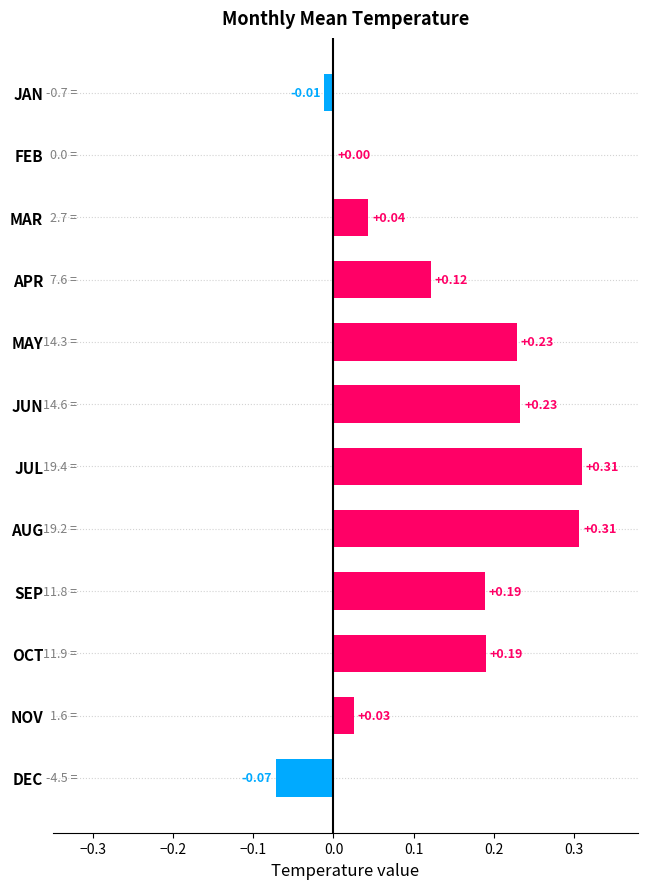

At which label is the value closest to 0?

FEB